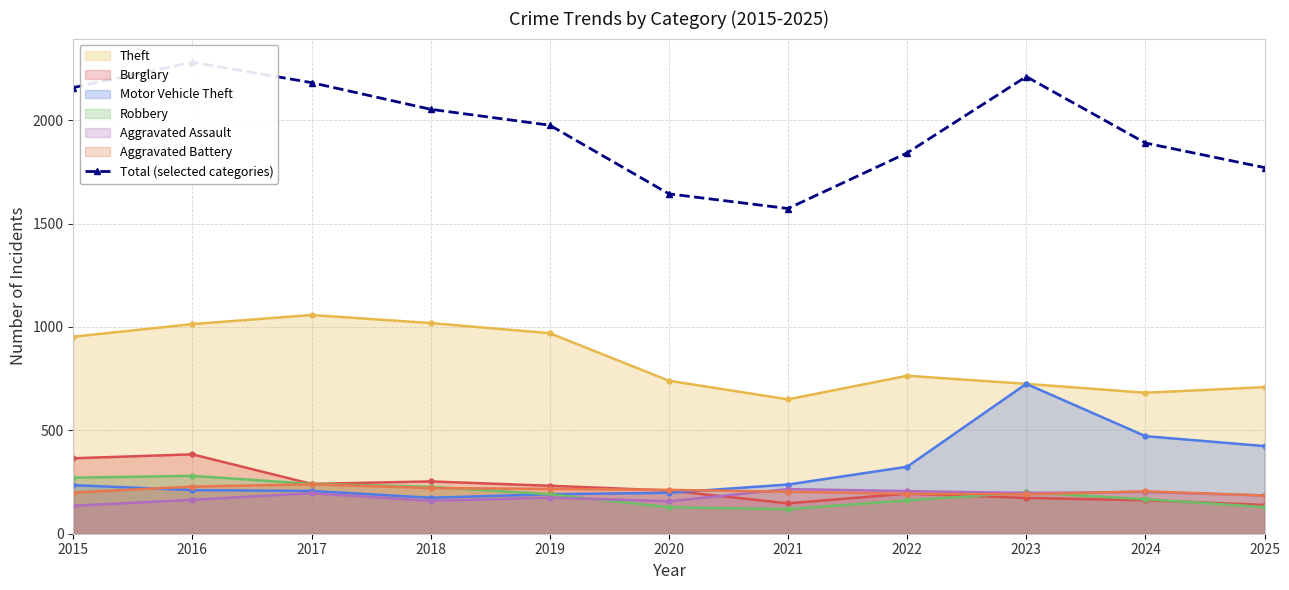

Is it true that the value at 2022 is 2795?

False